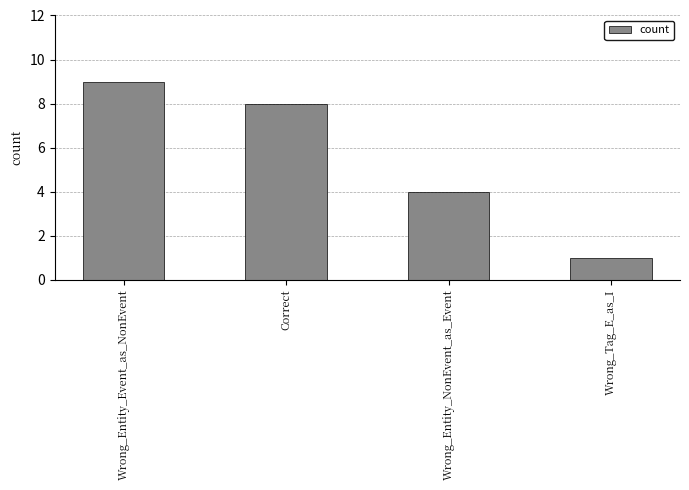

Is it true that the value at Wrong_Entity_Event_as_NonEvent is 9?

True